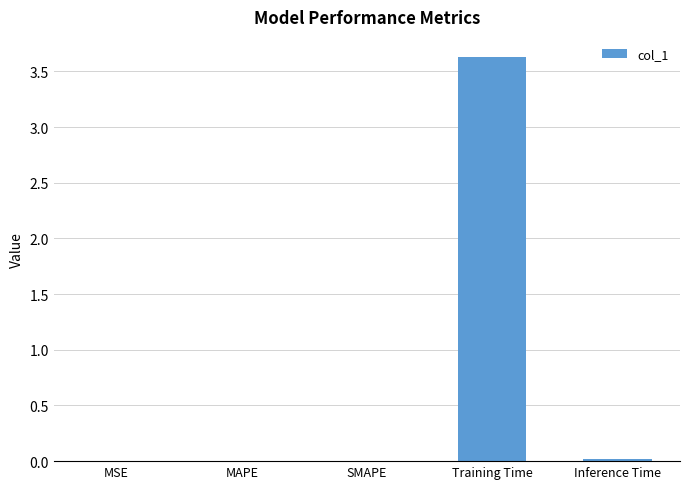

The chart shows a value of 0.0 at MSE. True or false?

True